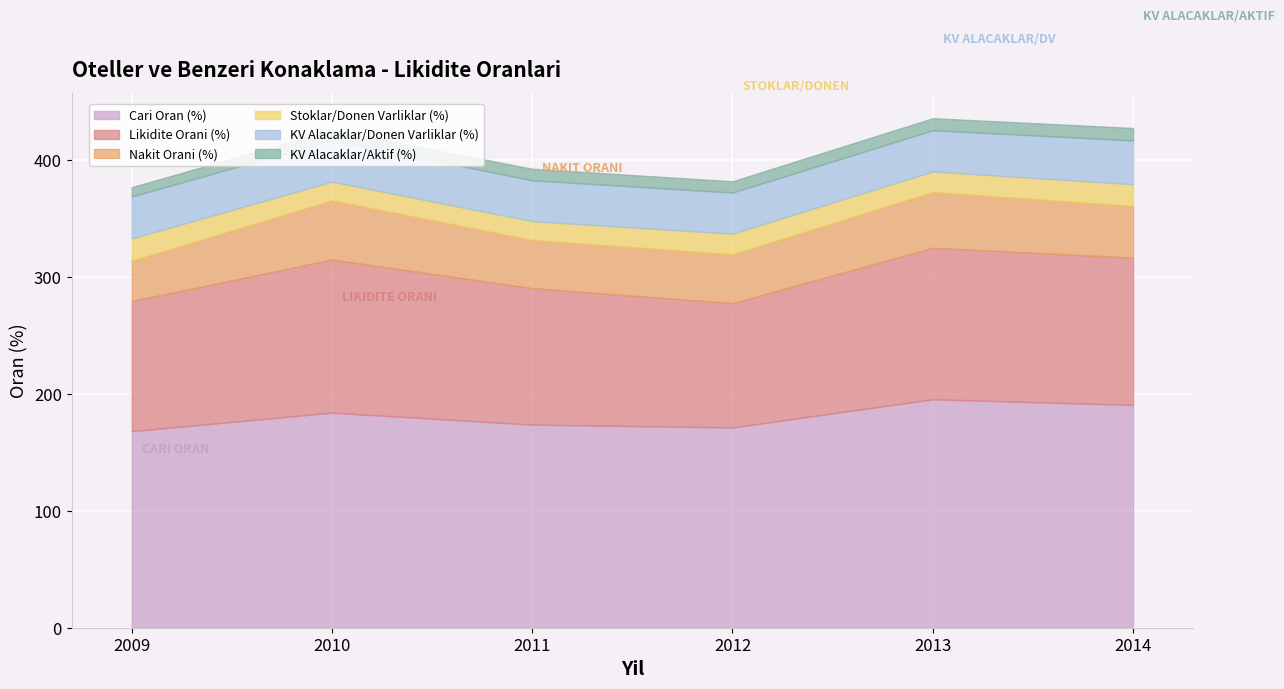

Which series changed the most between 2009 and 2012?

Nakit Orani (%)